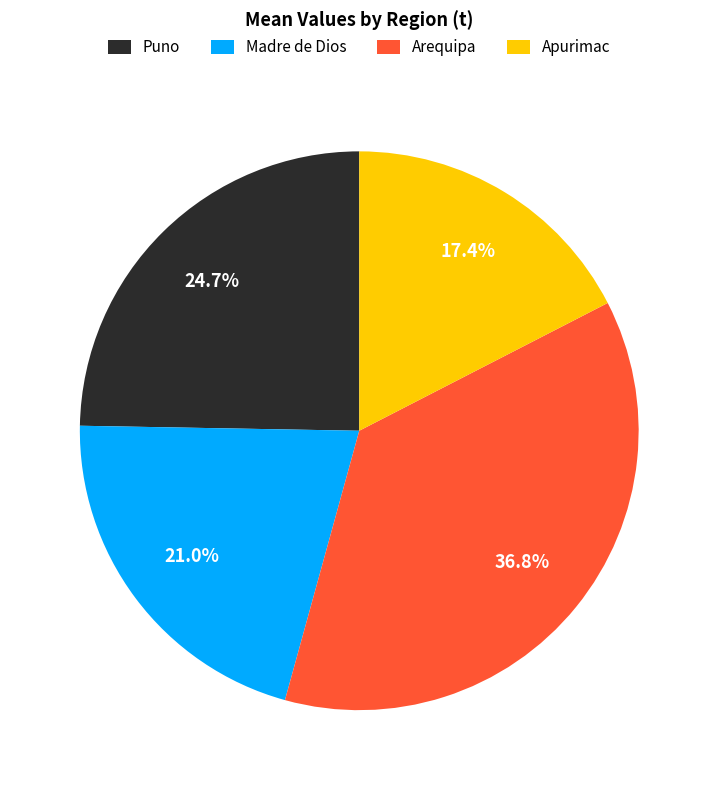

What is the ratio of the value at Madre de Dios to the value at Apurimac?

1.2